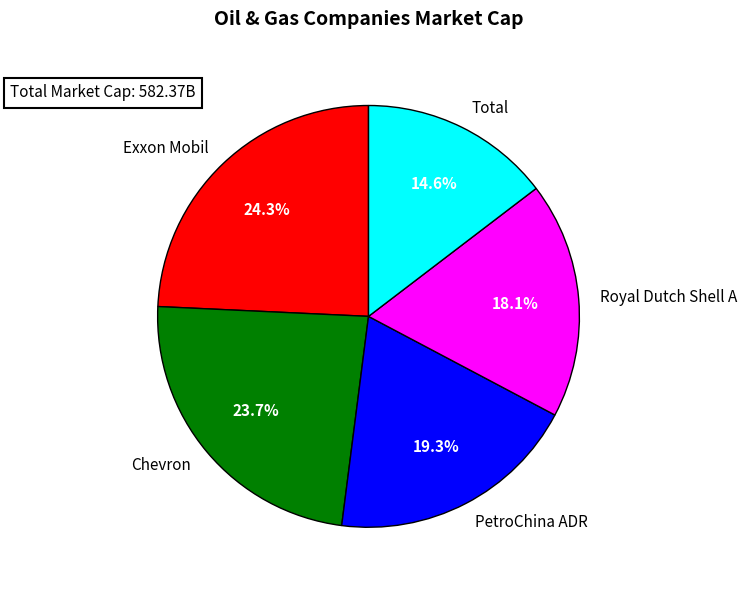

How many slices are in this pie chart?

5